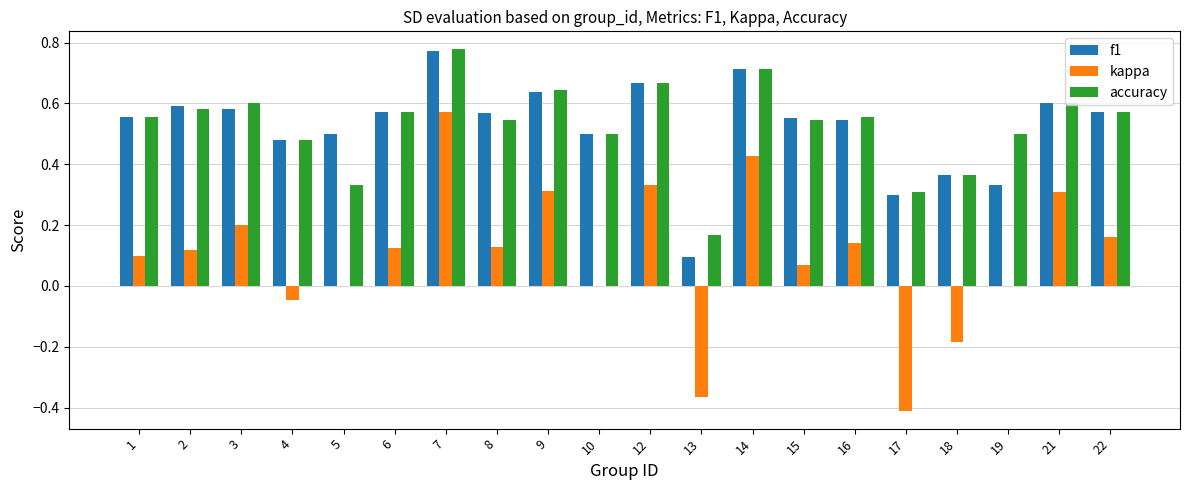

Is it true that f1 equals 0.6 at 9?

True